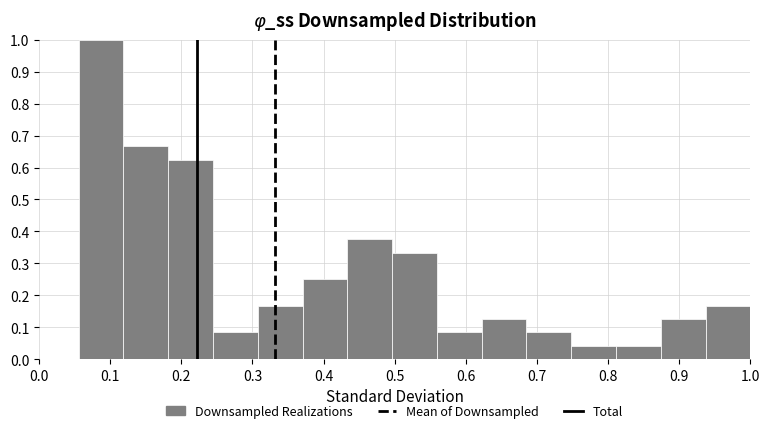

How tall is the bar that spans 0.81 to 0.87 on the x-axis? Neither the bar edges nor the heights are printed on the chart, so give them approximately, as read against the axes.

0.04